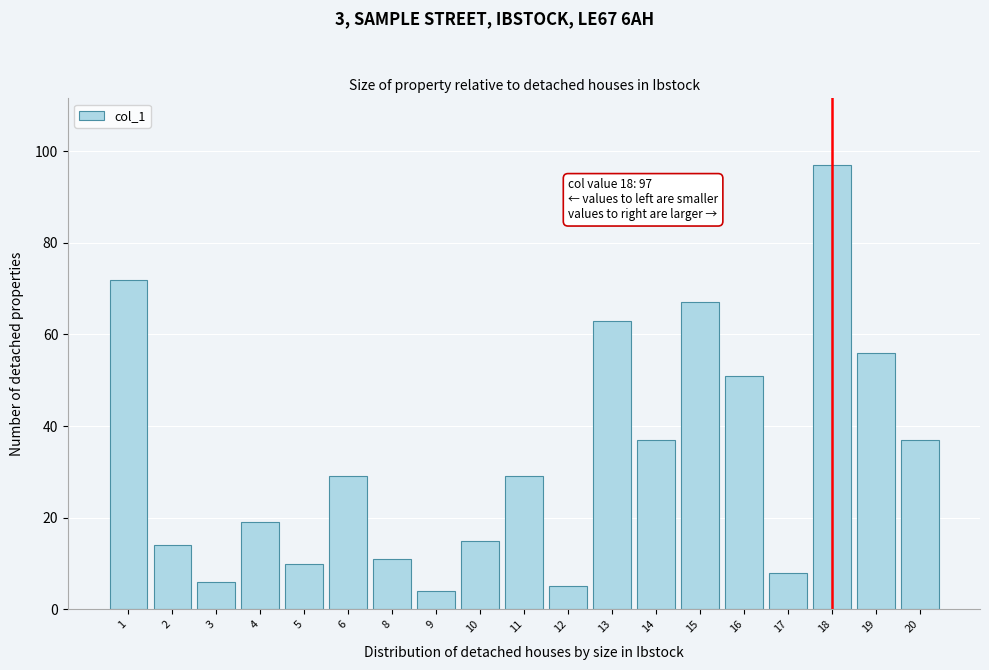

Reading right to left, what are all the values shown in this chart?

37	56	97	8	51	67	37	63	5	29	15	4	11	29	10	19	6	14	72